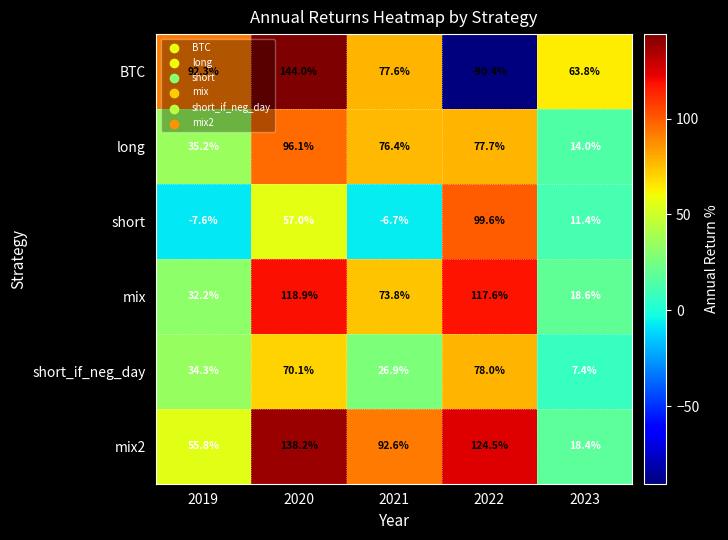

What is the difference between the second highest and second lowest values in the BTC series?

28.5